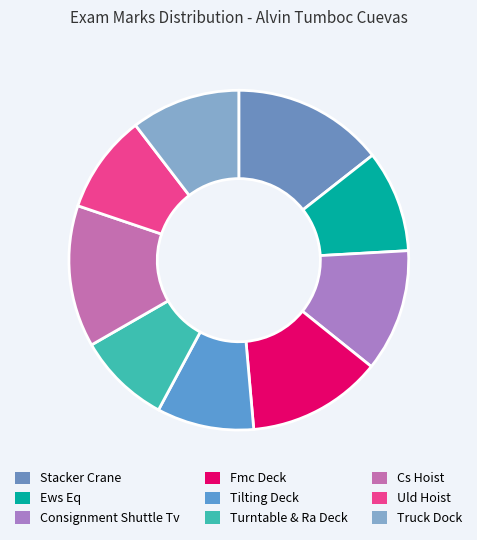

What percentage is NOT represented by Ews Eq?

90.3%